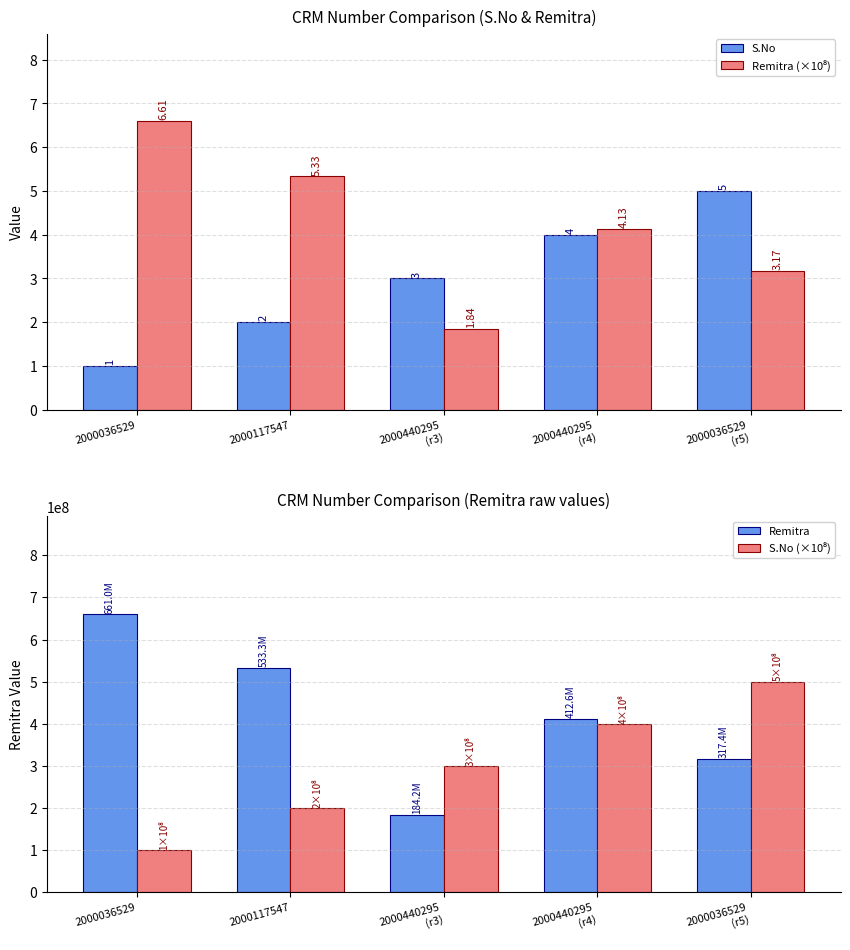

How many data points in Remitra are less than 412598645?

2